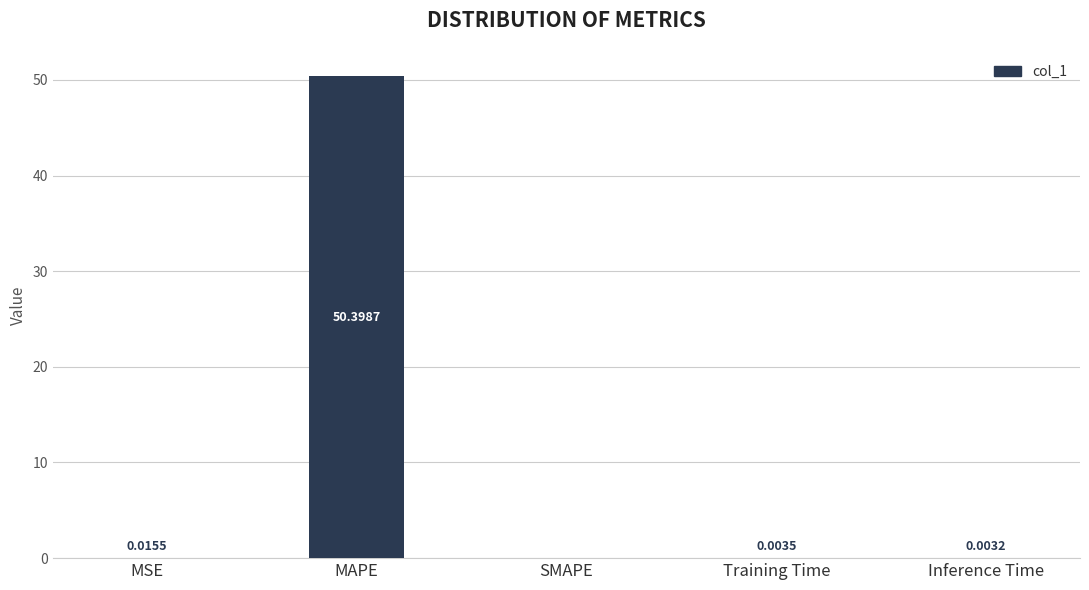

How many positive values are there?

4